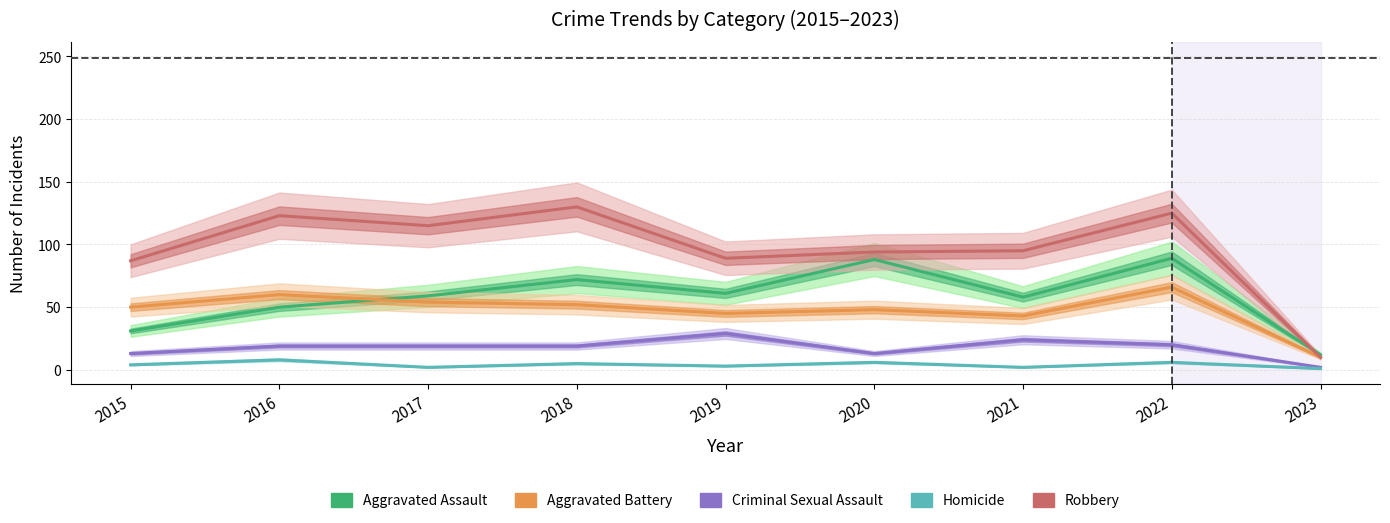

What is the highest value of the Robbery series?

130